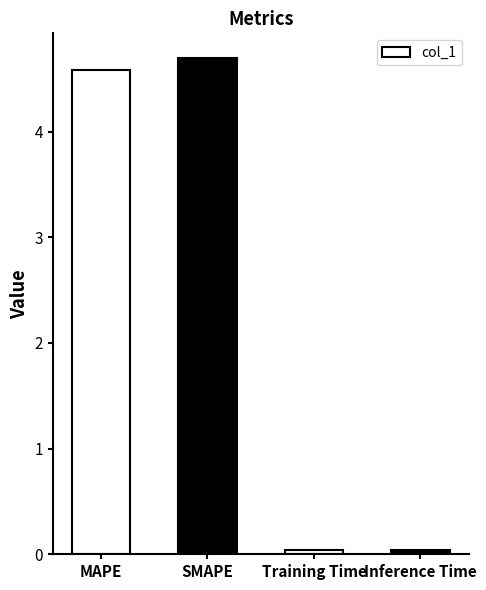

What is the change in value from MAPE to Inference Time?

-4.5